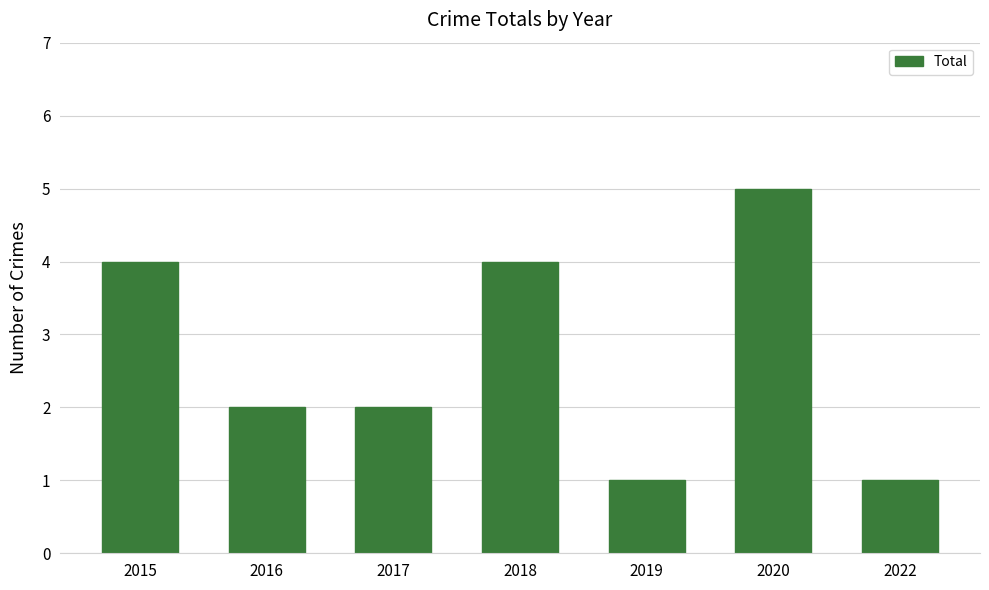

What is the change in value from 2018 to 2019?

-3